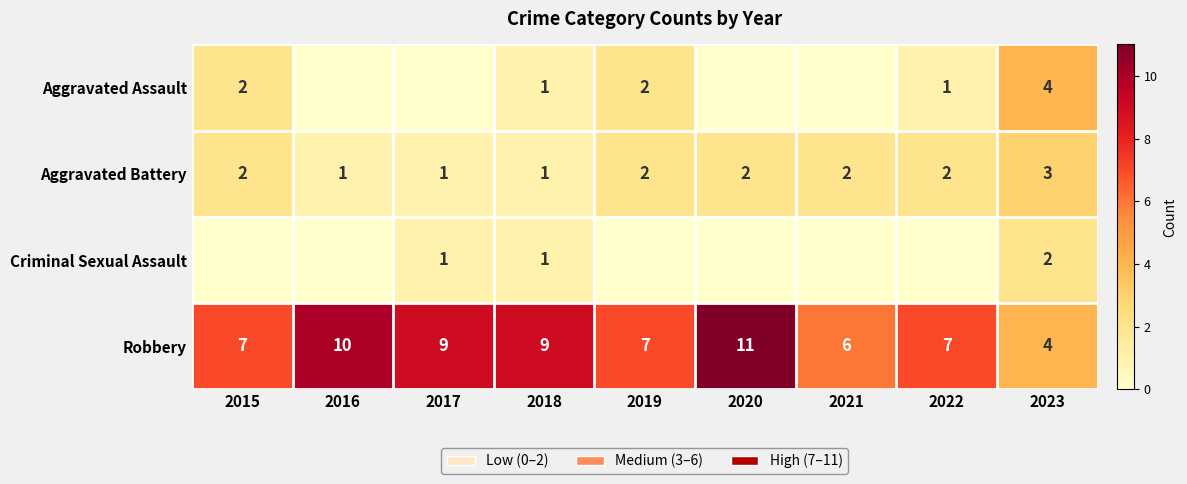

Count the Aggravated Battery values in the range 1 to 2.

8